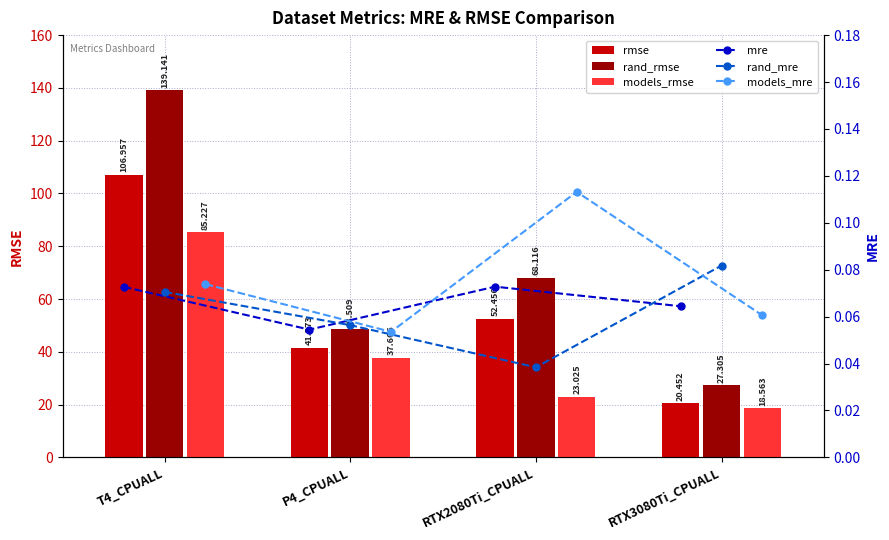

What is the average value of the models_mre series?

0.1